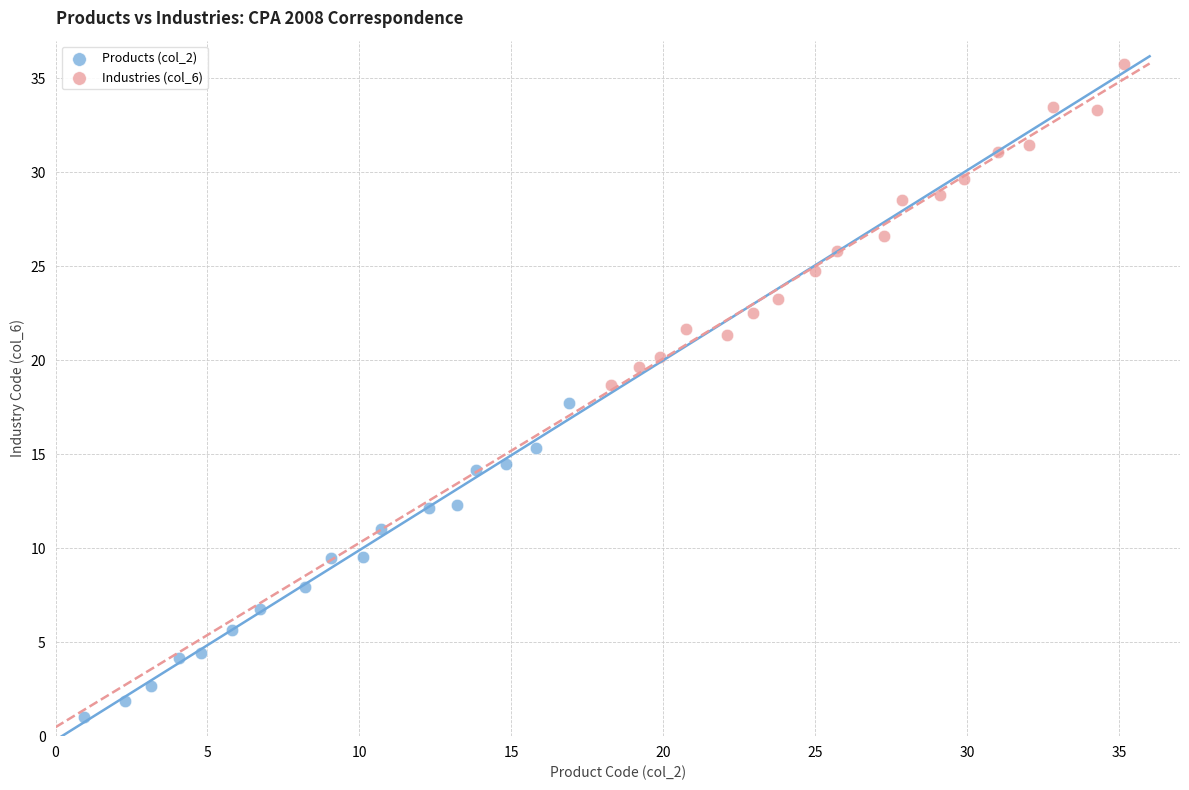

What are all the series names shown in the legend?

Products (col_2), Industries (col_6)